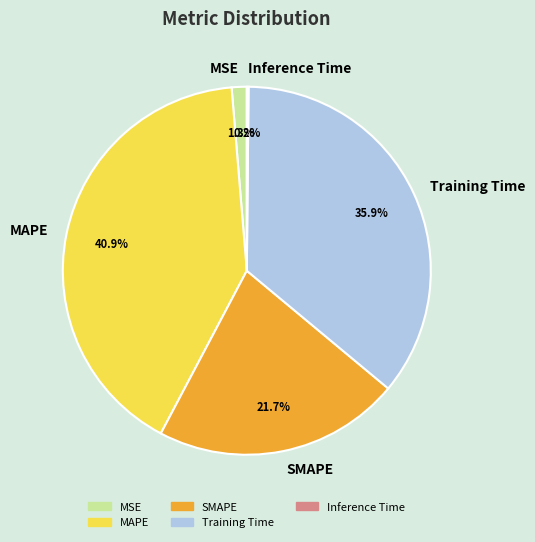

Is there any slice that represents more than half of the pie?

No